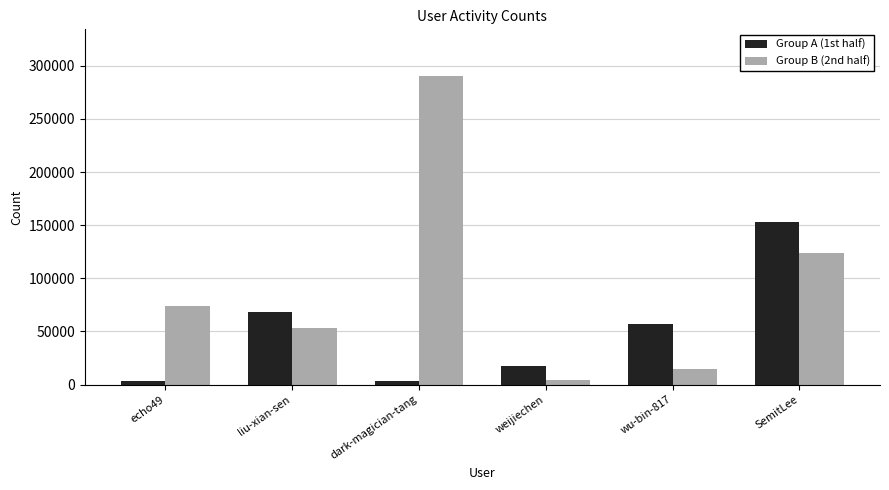

How many groups of bars are there?

6